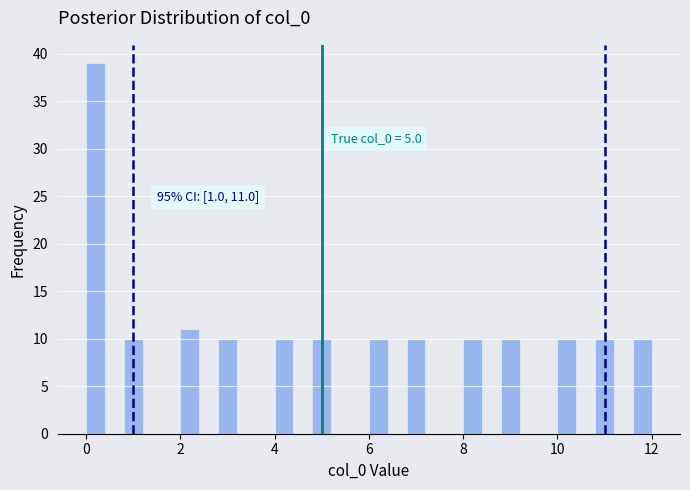

Around what value on the x-axis is the tallest bar? Give the approximate position of its centre, as read against the axis.

0.2